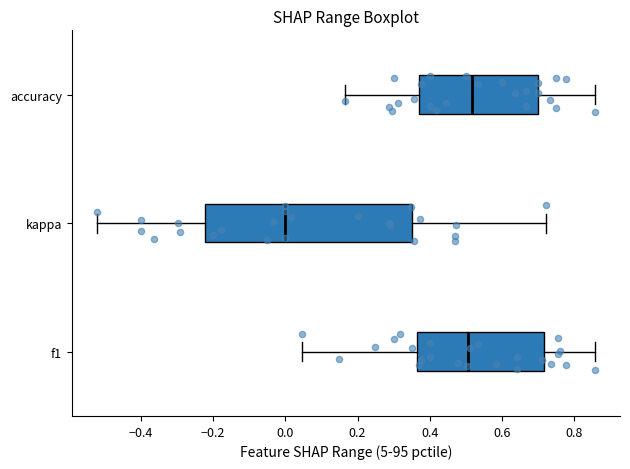

Reading bottom to top, transcribe this box plot: for each box, give where its median line is, the range the box spans, and where its two whiskers end, as read against the x-axis. The values are not printed on the chart, so give them approximately, as read against the axis.

f1: median 0.50, box 0.36 to 0.72, whiskers 0.04 to 0.86
kappa: median 0.00, box -0.22 to 0.36, whiskers -0.52 to 0.72
accuracy: median 0.52, box 0.38 to 0.70, whiskers 0.16 to 0.86